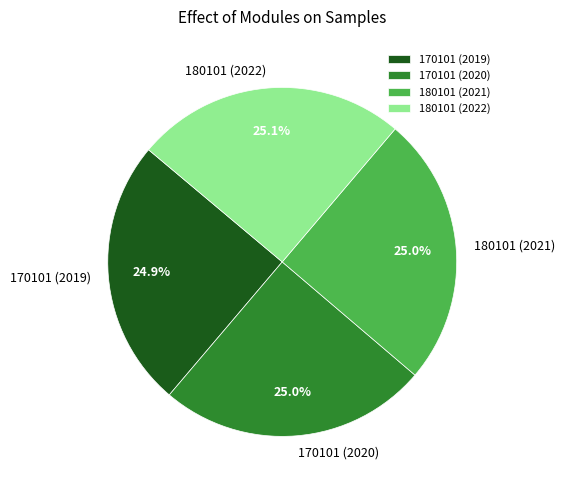

To the nearest percent, what percentage of the pie is 180101 (2022)?

25%